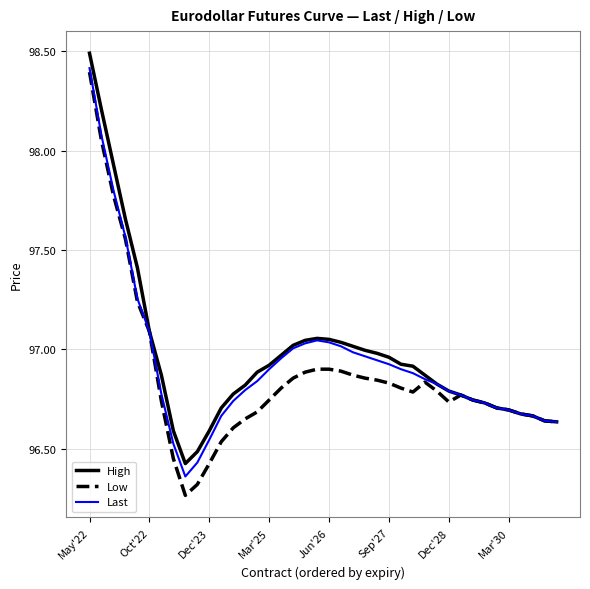

Which series has the largest range (max minus min)?

Low